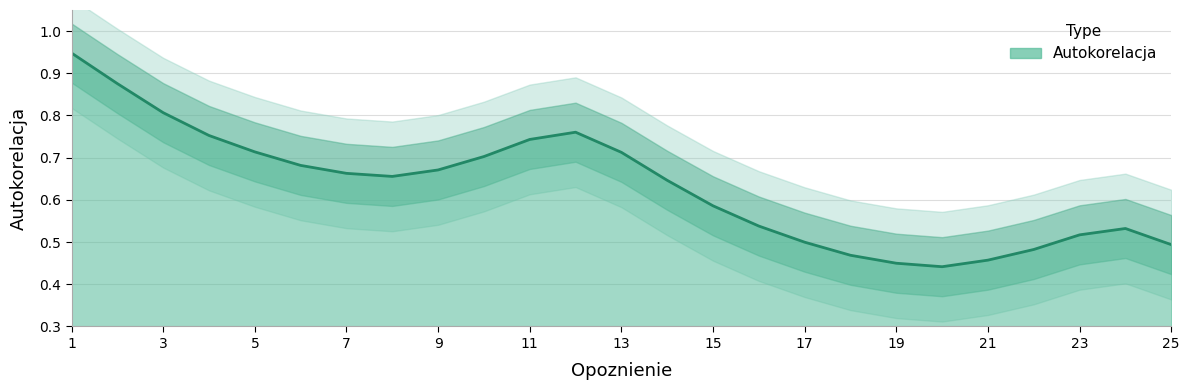

Rank the categories by value from lowest to highest.

20, 19, 21, 18, 22, 25, 17, 23, 24, 16, 15, 14, 8, 7, 9, 6, 10, 13, 5, 11, 4, 12, 3, 2, 1